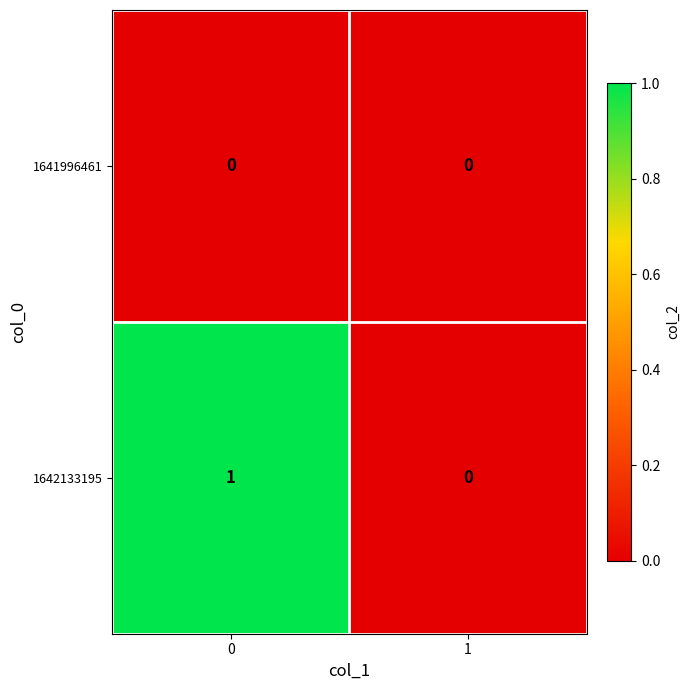

Rank the series by their average value, from highest to lowest.

1642133195, 1641996461